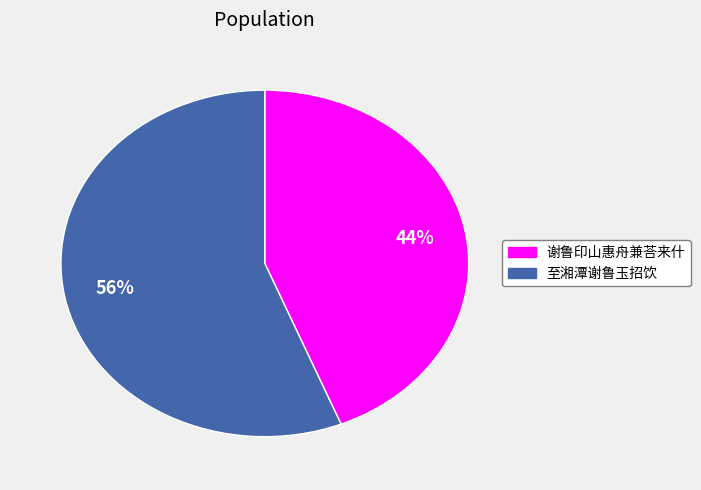

Which has a higher value, 谢鲁印山惠舟兼荅来什 or 至湘潭谢鲁玉招饮?

至湘潭谢鲁玉招饮